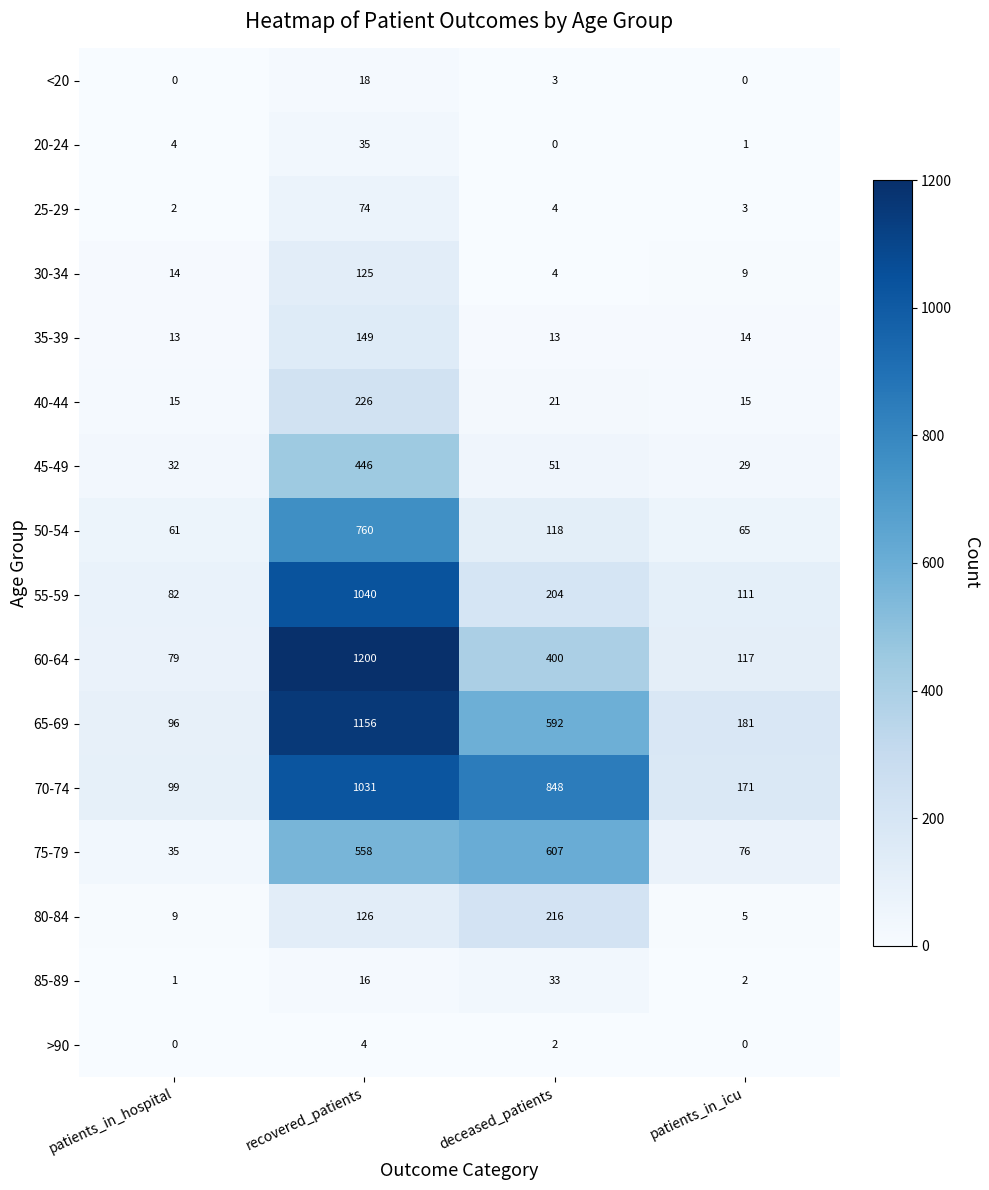

At which category is the sum across all series the highest?

recovered_patients